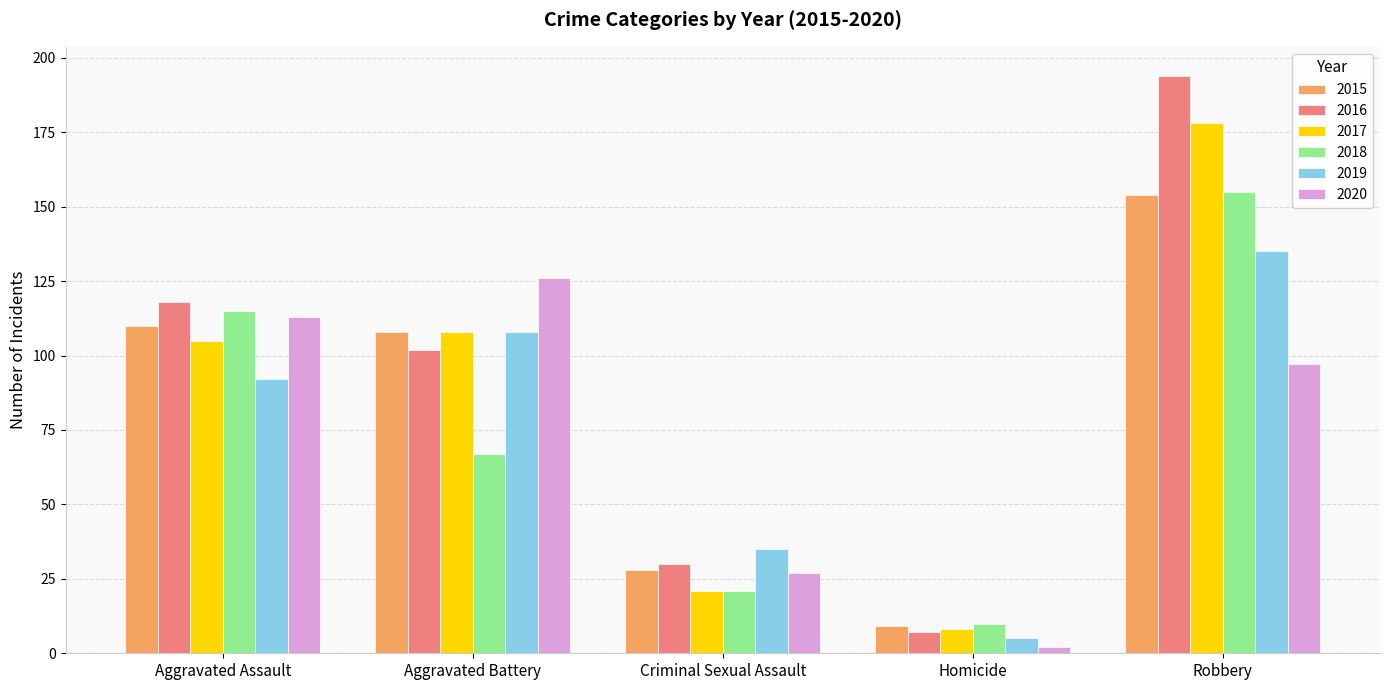

What is the highest value of the 2018 series?

155